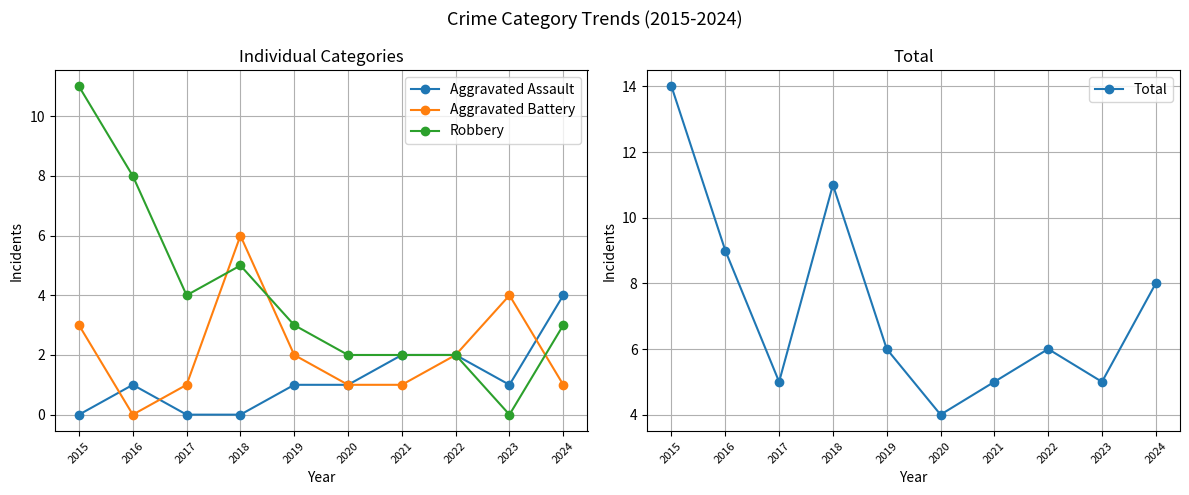

List the series in order of their peak value, highest first.

Total, Robbery, Aggravated Battery, Aggravated Assault